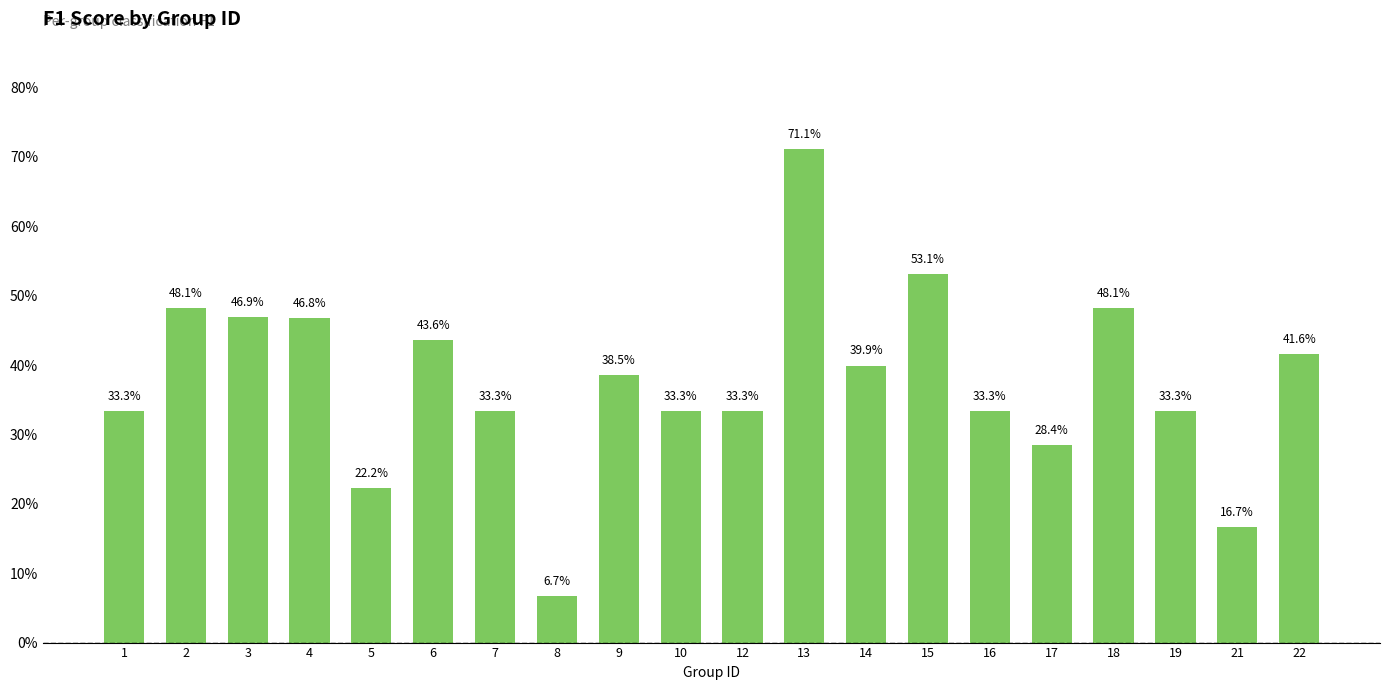

List the labels in order of value, smallest first.

8, 21, 5, 17, 1, 7, 10, 12, 16, 19, 9, 14, 22, 6, 4, 3, 2, 18, 15, 13